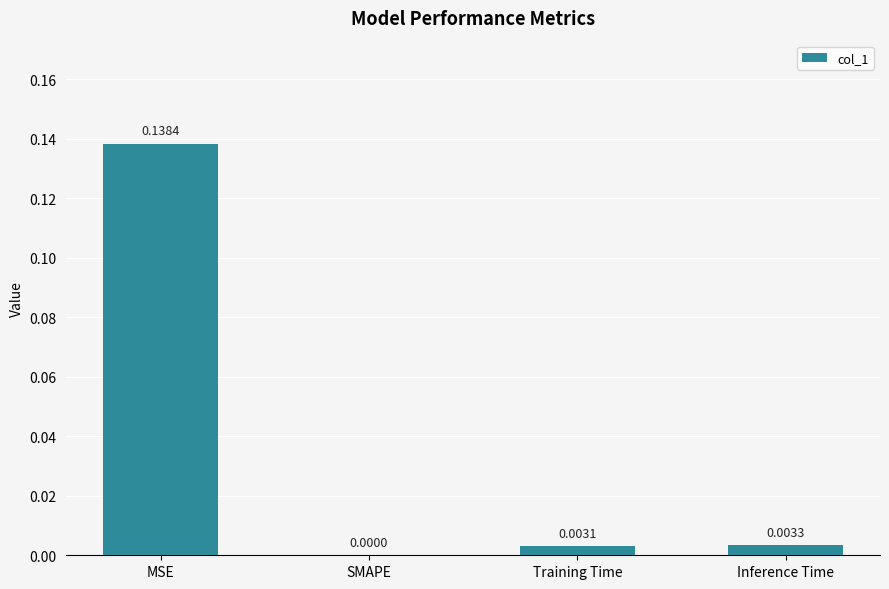

The chart shows a value of 0.1 at SMAPE. True or false?

False